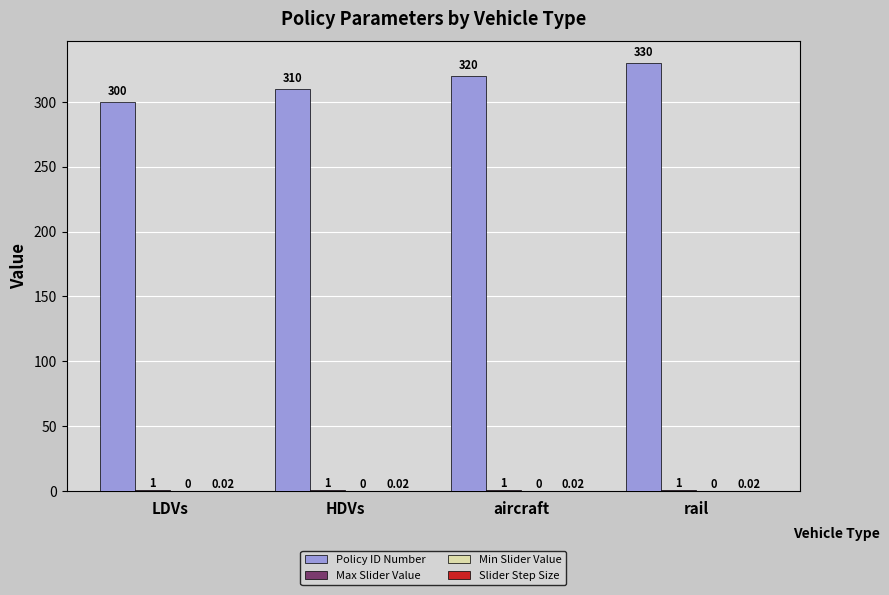

Which category has the highest value across all series?

rail